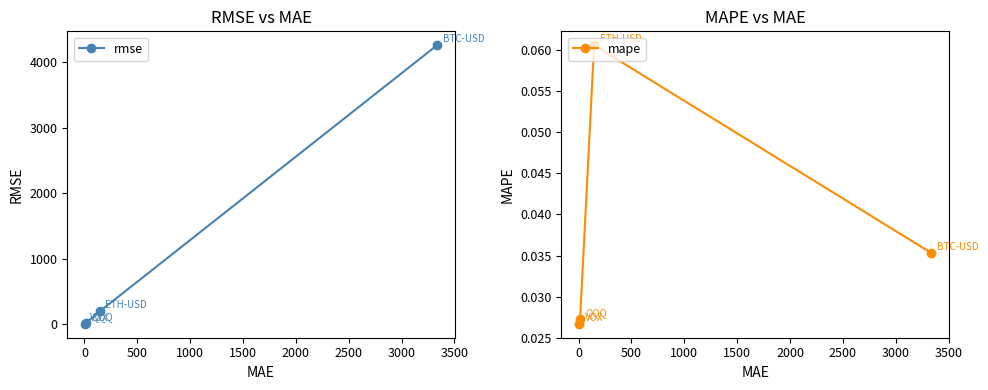

How many interior local peaks does the mape series have?

1